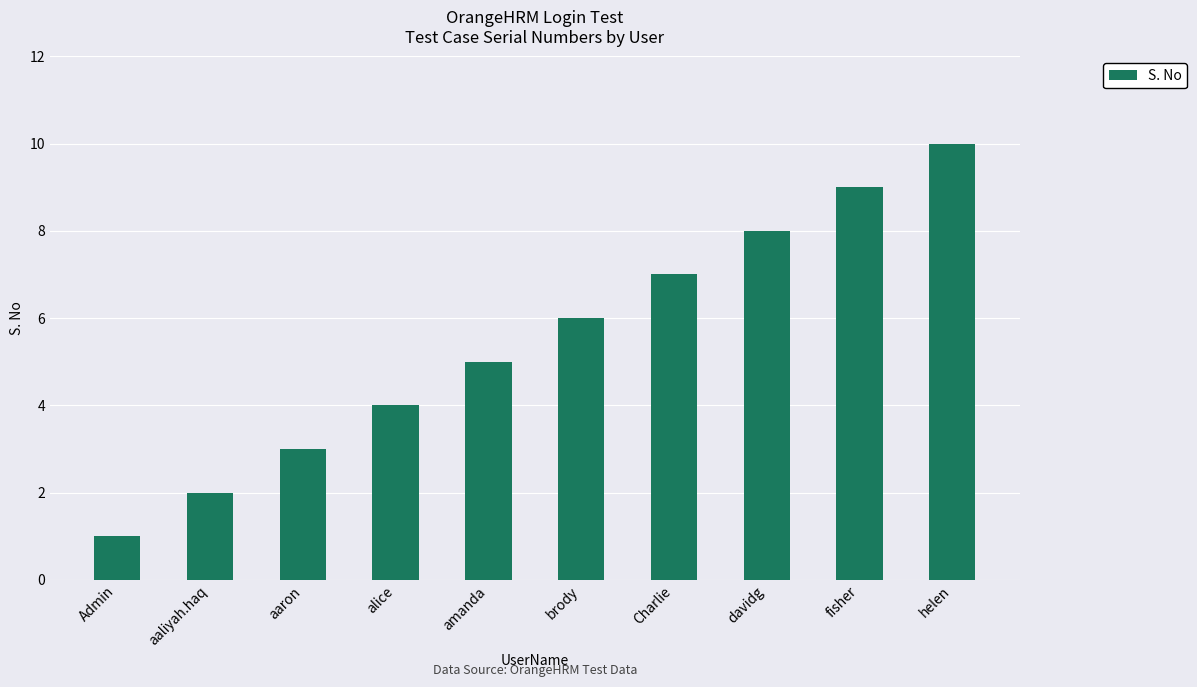

List the labels in order of value, largest first.

helen, fisher, davidg, Charlie, brody, amanda, alice, aaron, aaliyah.haq, Admin